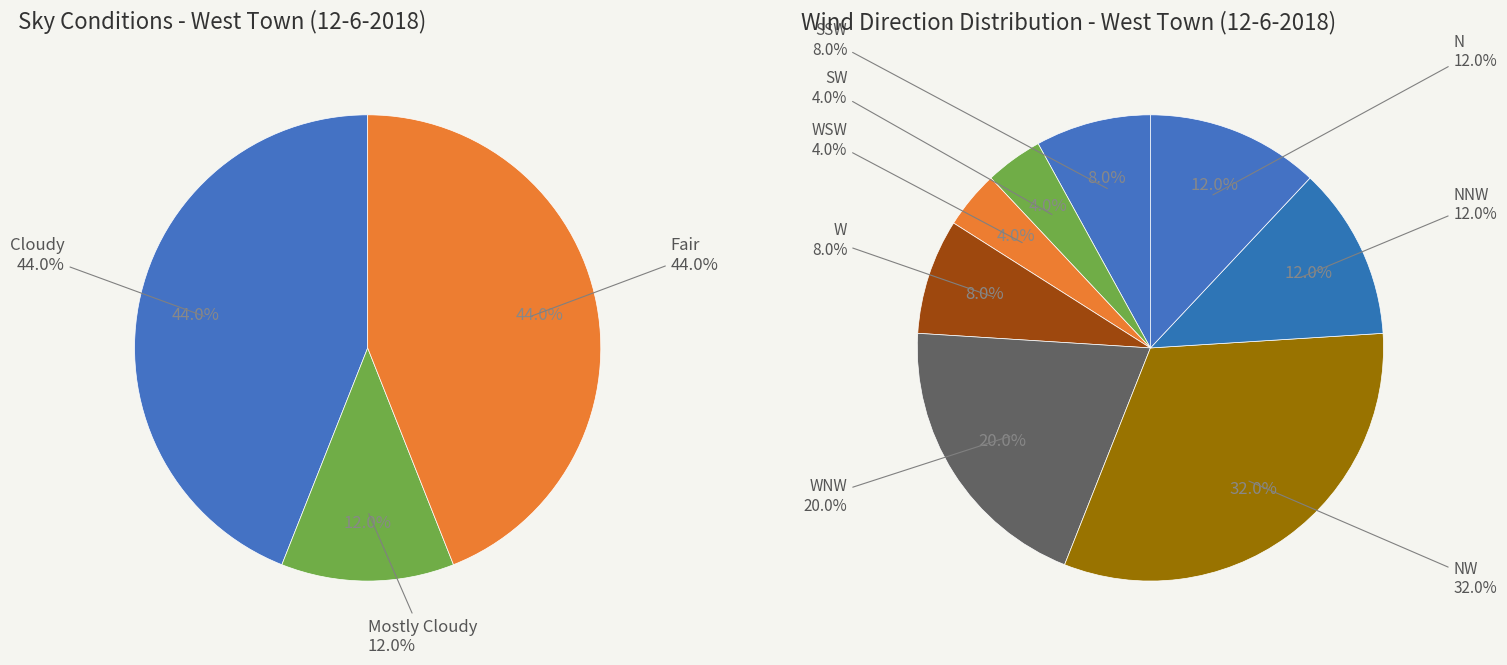

Is Fair the majority of the pie?

No